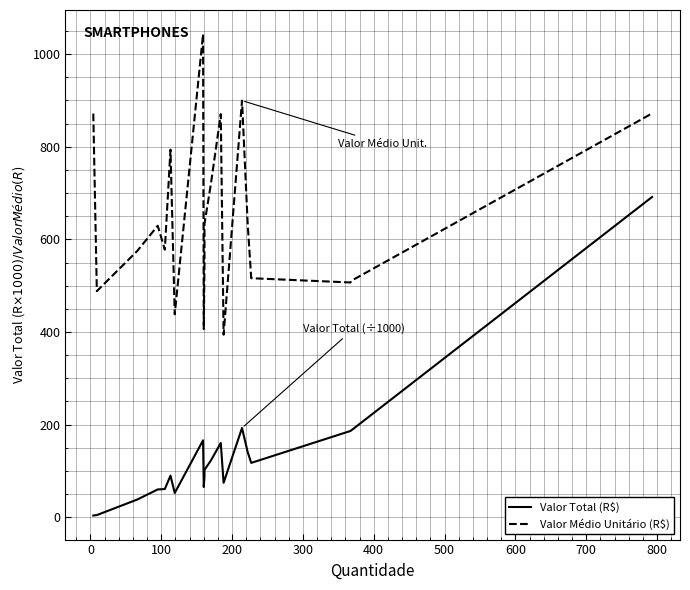

Rank the series at 100 from highest to lowest value.

Valor Médio Unitário (R$), Valor Total (R$)